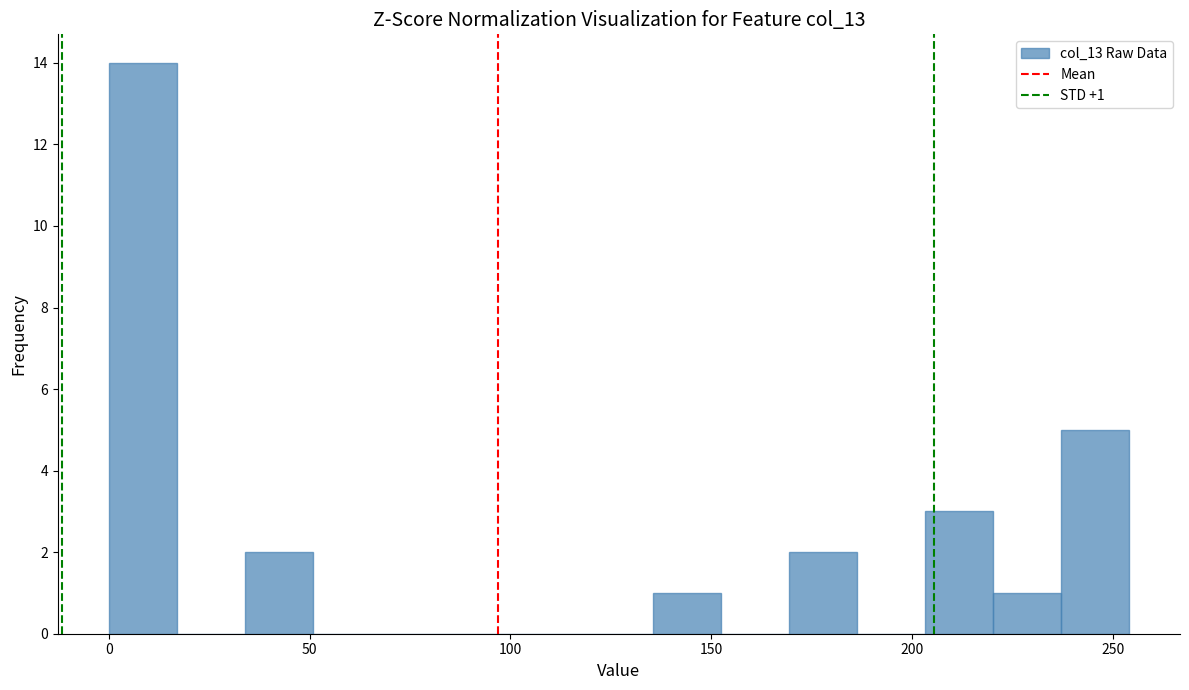

Read against the x-axis, roughly where is the centre of the tallest bar?

10